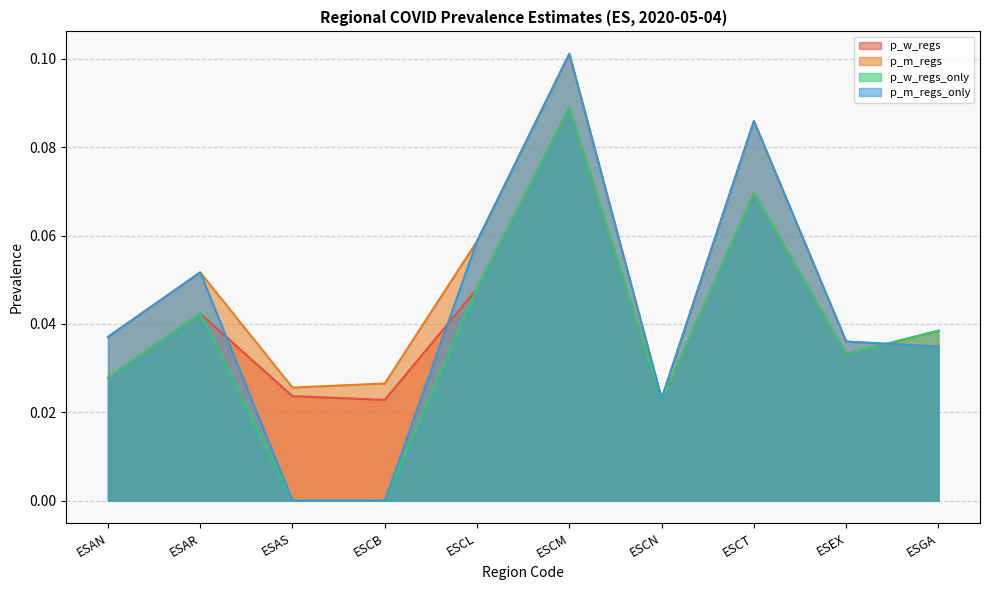

Reading left to right, transcribe all the data shown in this chart.

p_w_regs: ESAN=0.0	ESAR=0.0	ESAS=0.0	ESCB=0.0	ESCL=0.0	ESCM=0.1	ESCN=0.0	ESCT=0.1	ESEX=0.0	ESGA=0.0
p_m_regs: ESAN=0.0	ESAR=0.1	ESAS=0.0	ESCB=0.0	ESCL=0.1	ESCM=0.1	ESCN=0.0	ESCT=0.1	ESEX=0.0	ESGA=0.0
p_w_regs_only: ESAN=0.0	ESAR=0.0	ESAS=0.0	ESCB=0.0	ESCL=0.0	ESCM=0.1	ESCN=0.0	ESCT=0.1	ESEX=0.0	ESGA=0.0
p_m_regs_only: ESAN=0.0	ESAR=0.1	ESAS=0.0	ESCB=0.0	ESCL=0.1	ESCM=0.1	ESCN=0.0	ESCT=0.1	ESEX=0.0	ESGA=0.0